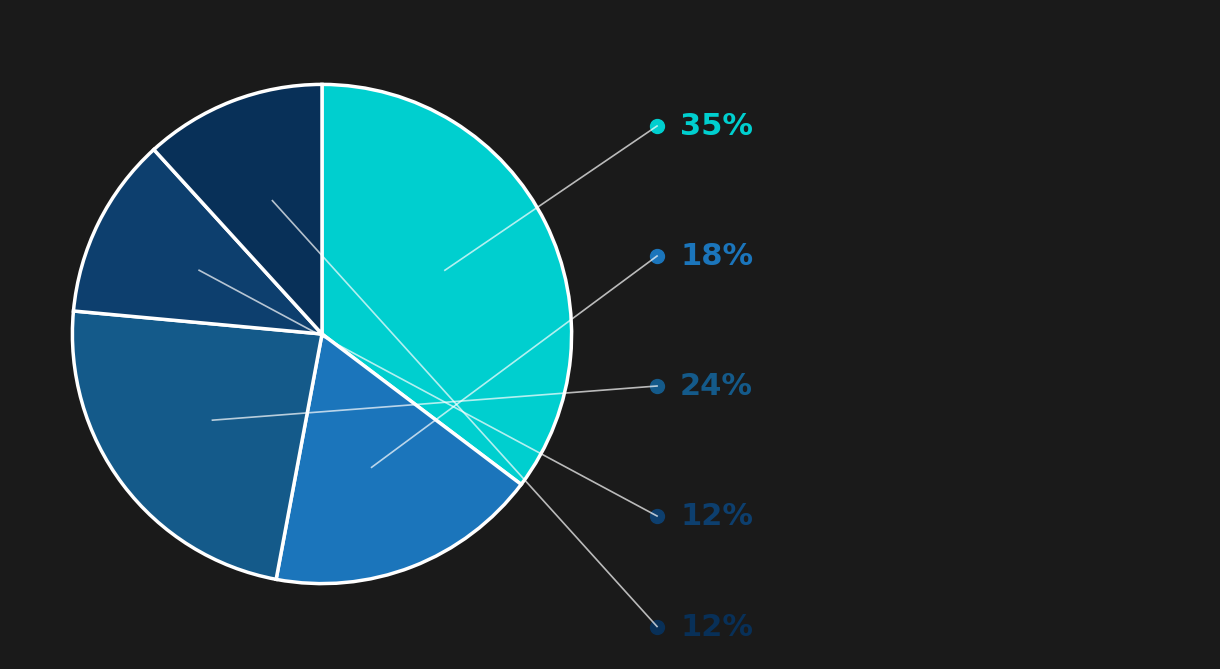

Count the number of slices in the pie.

5